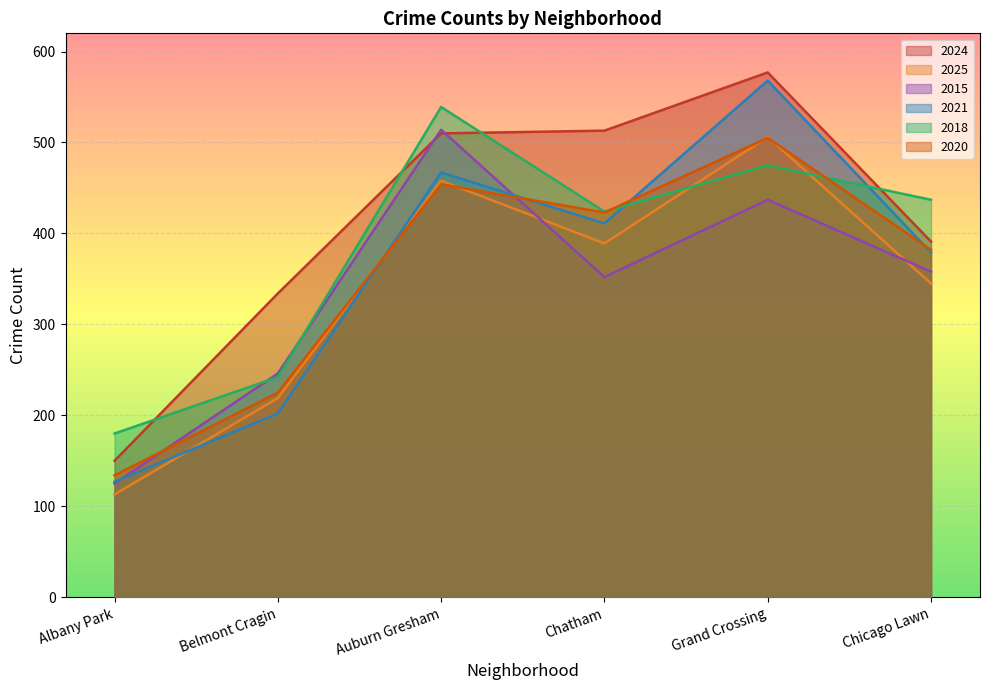

Where is the first local maximum for 2021?

Auburn Gresham